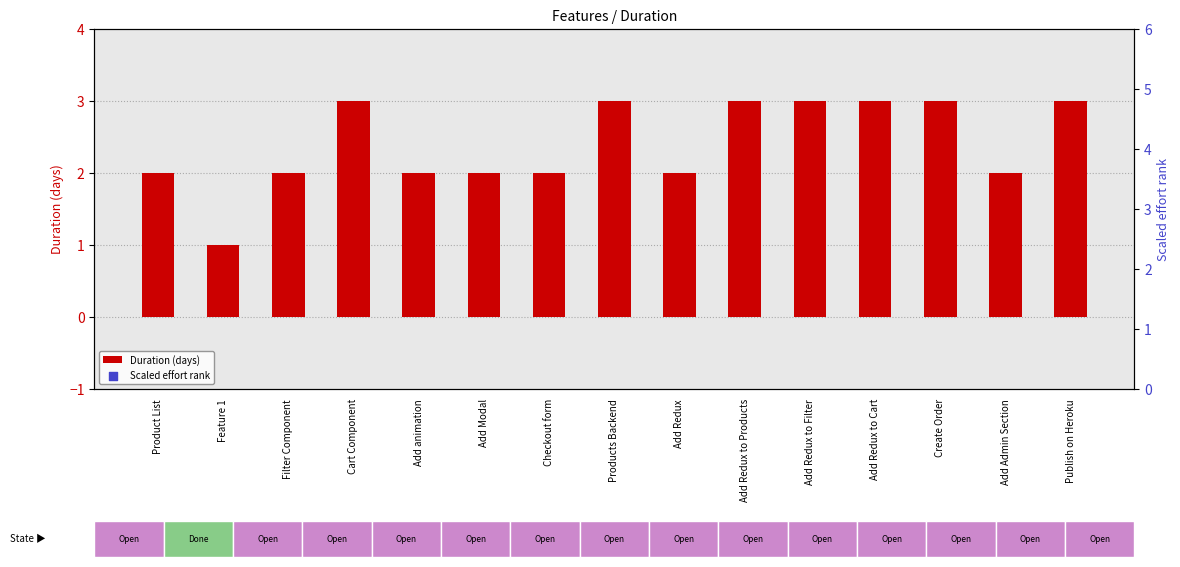

What are all the series names shown in the legend?

Duration (days), Scaled effort rank